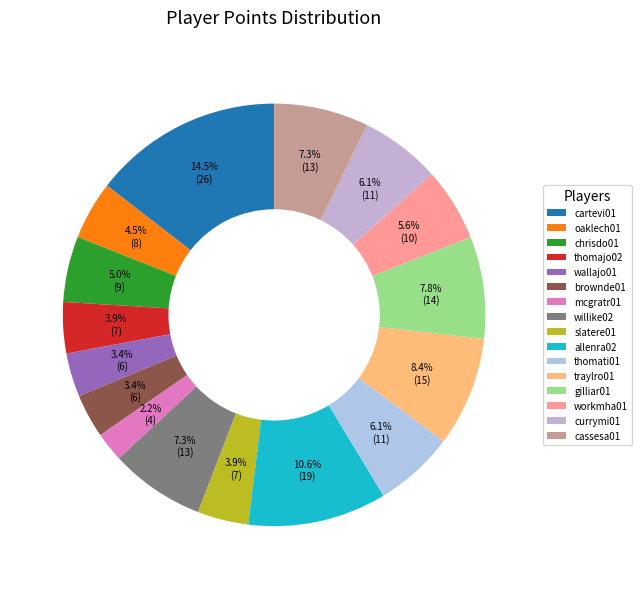

How many segments does this pie chart have?

16